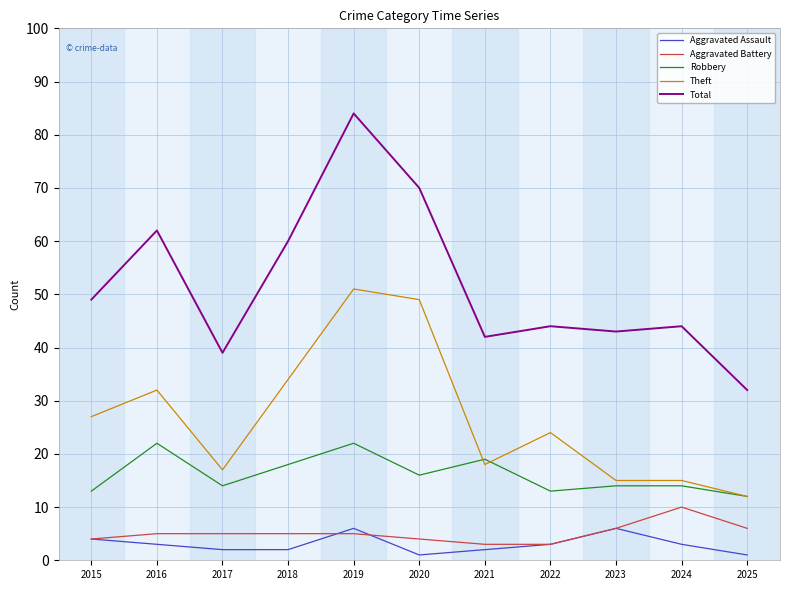

Read the Aggravated Assault value at 2015.

4